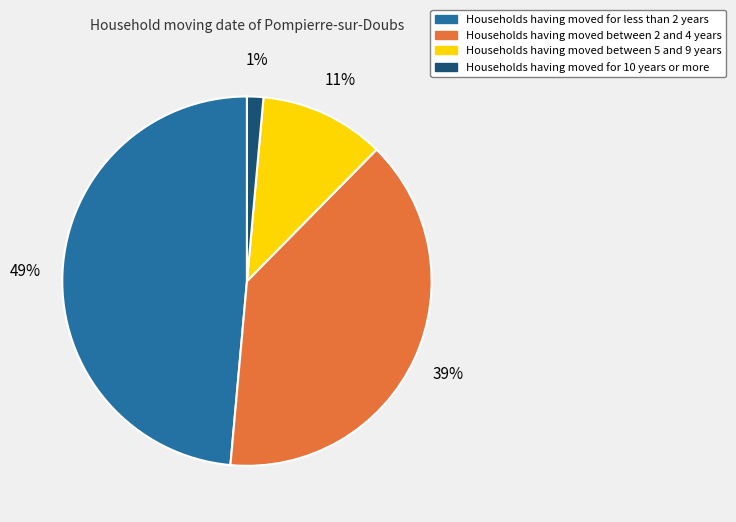

Does any single category account for the majority?

No